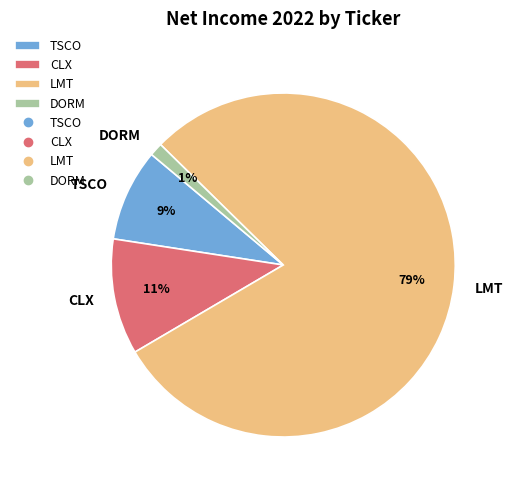

To the nearest percent, what portion does LMT represent?

79%